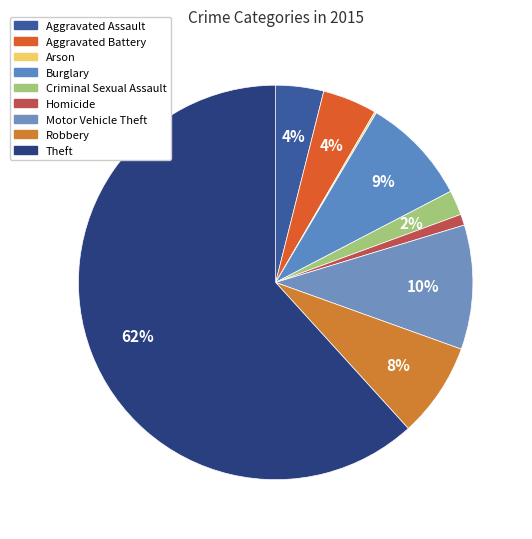

Combined, what portion of the pie is Arson and Motor Vehicle Theft?

10.3%